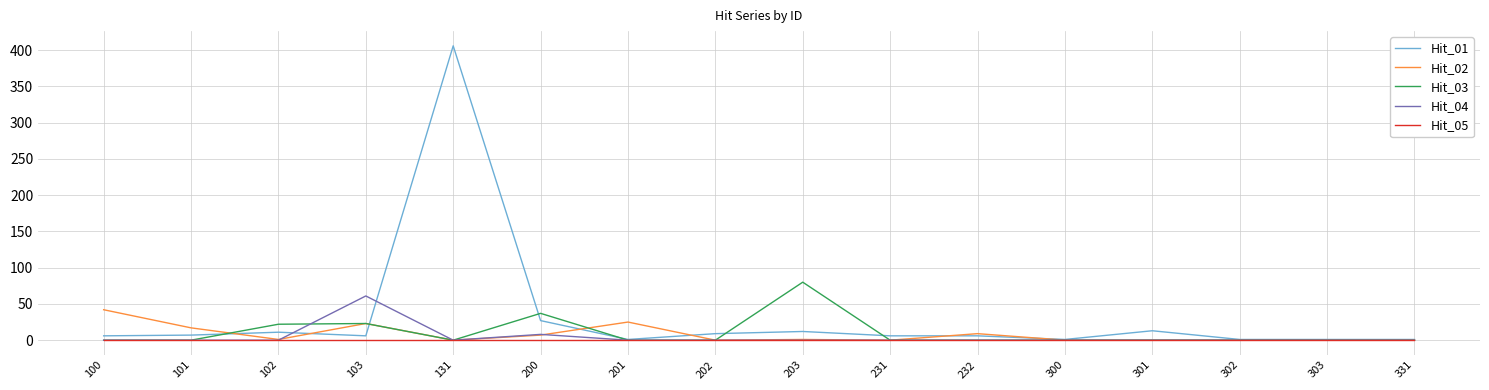

At which category is the sum across all series the highest?

131